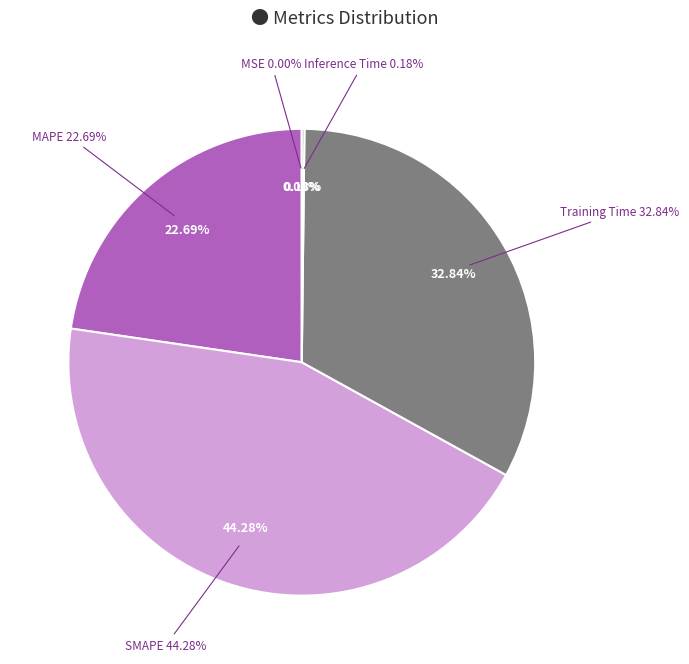

What percentage is the Training Time slice, to the nearest percent?

33%